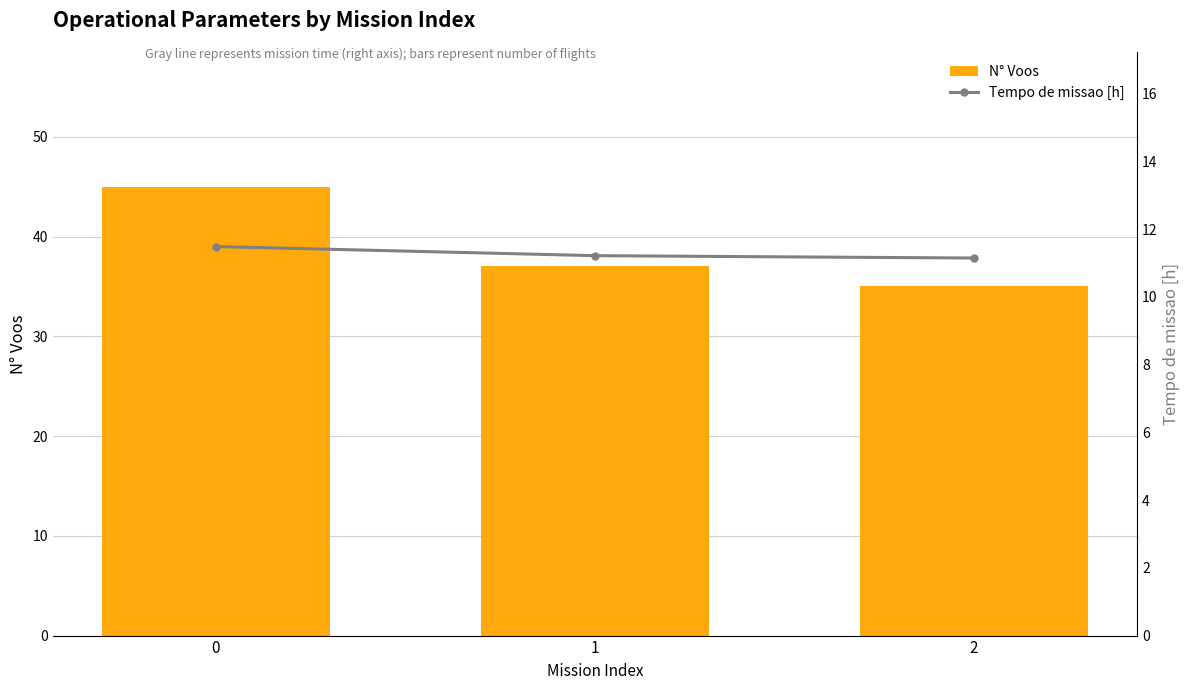

The value of N° Voos at 0 is 45.0. True or false?

True